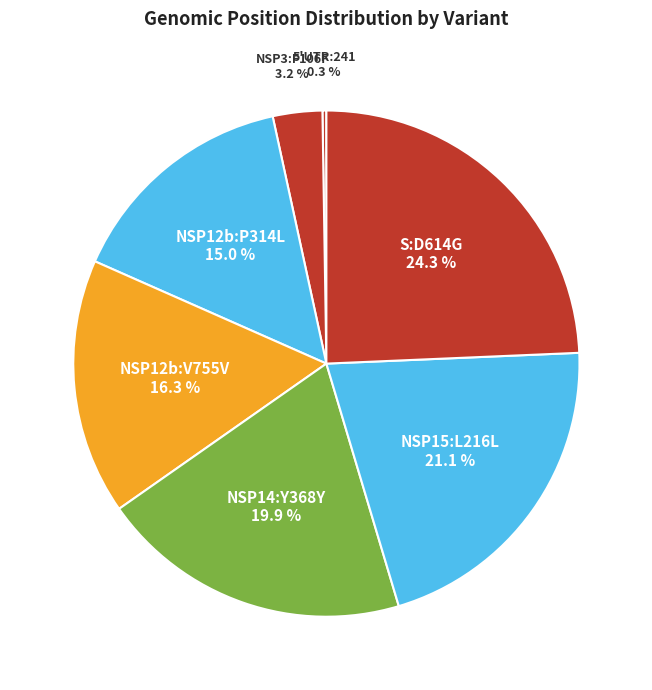

To the nearest percent, what percentage of the pie is NSP12b:V755V?

16%